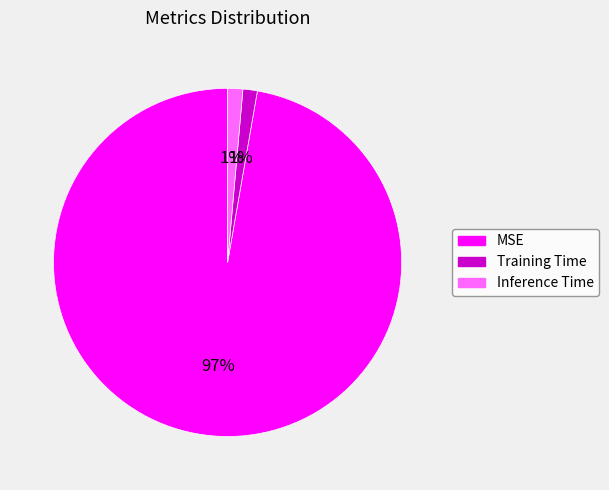

How many slices are in this pie chart?

3